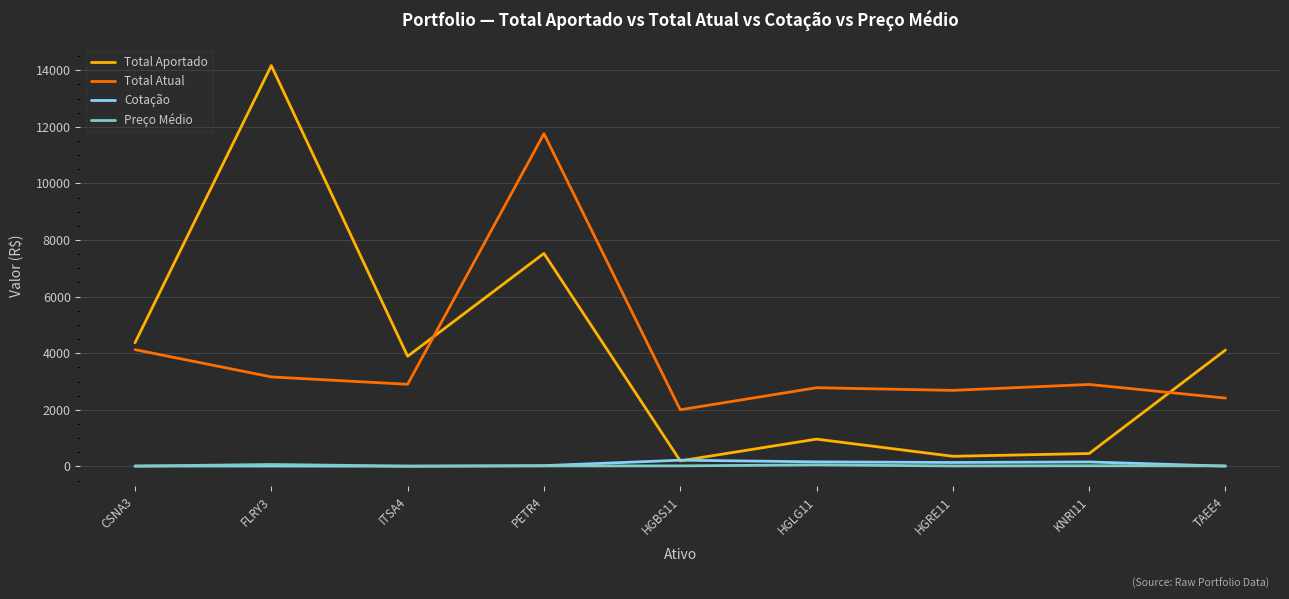

Is the value of Total Atual at HGRE11 greater than the value of Total Aportado at KNRI11?

Yes